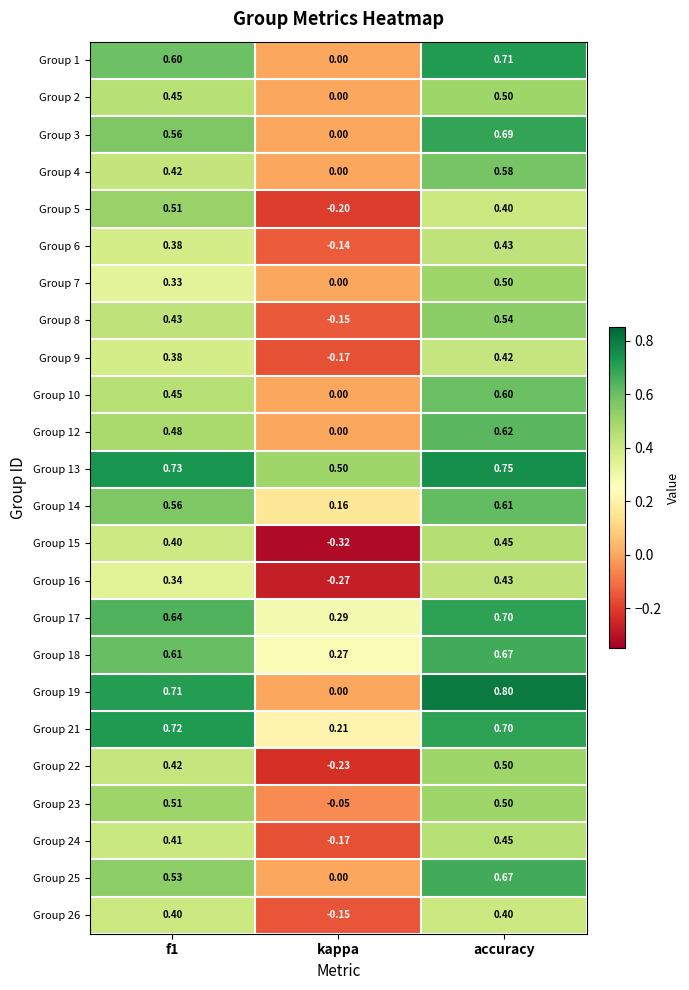

Which category has the highest value across all series?

accuracy